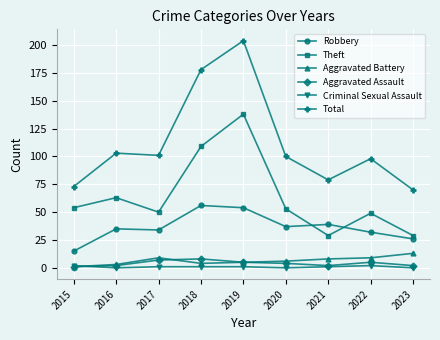

What is the average value of the Theft series?

64